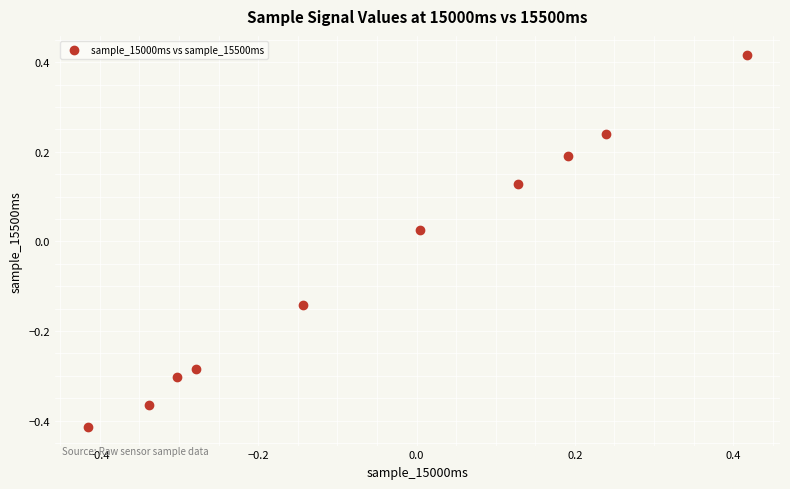

What is the range of Y values (max minus min)?

0.8